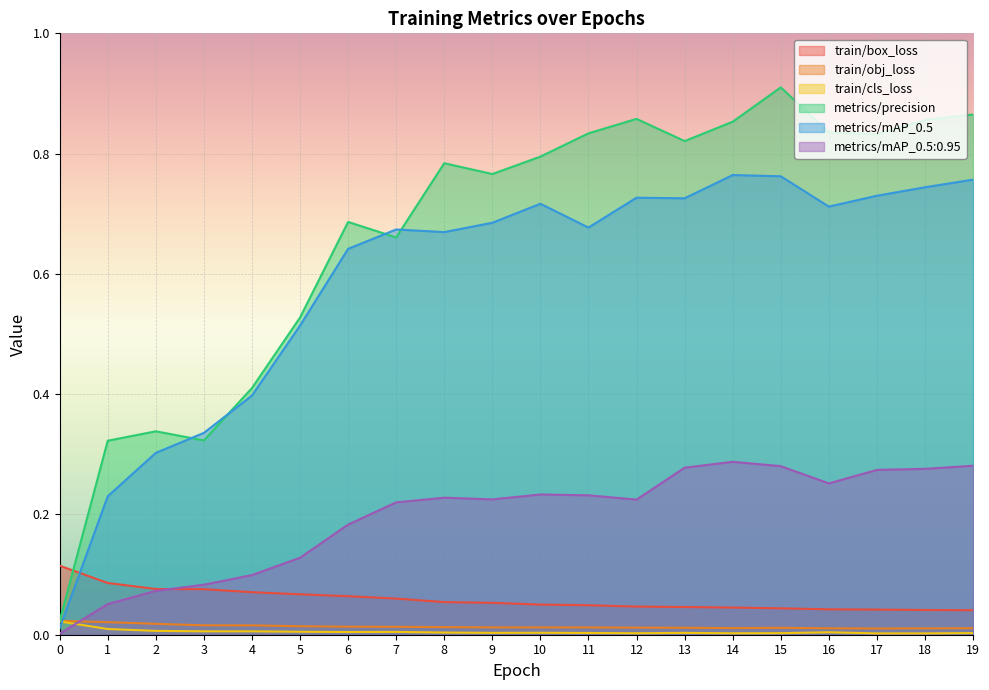

Which has a higher value, 16 or 14?

14